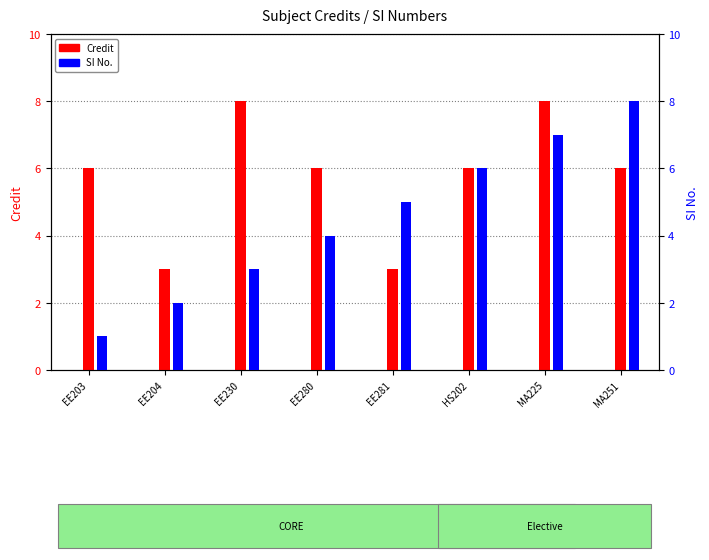

Is the value of SI No. at EE230 greater than the value of Credit at EE203?

No